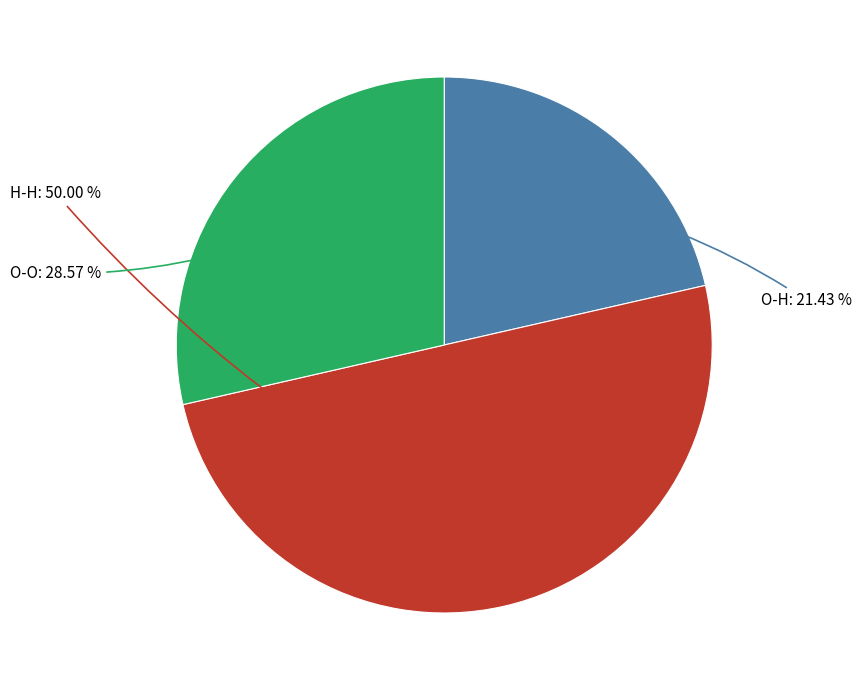

What percentage is the O-H slice, to the nearest percent?

21%